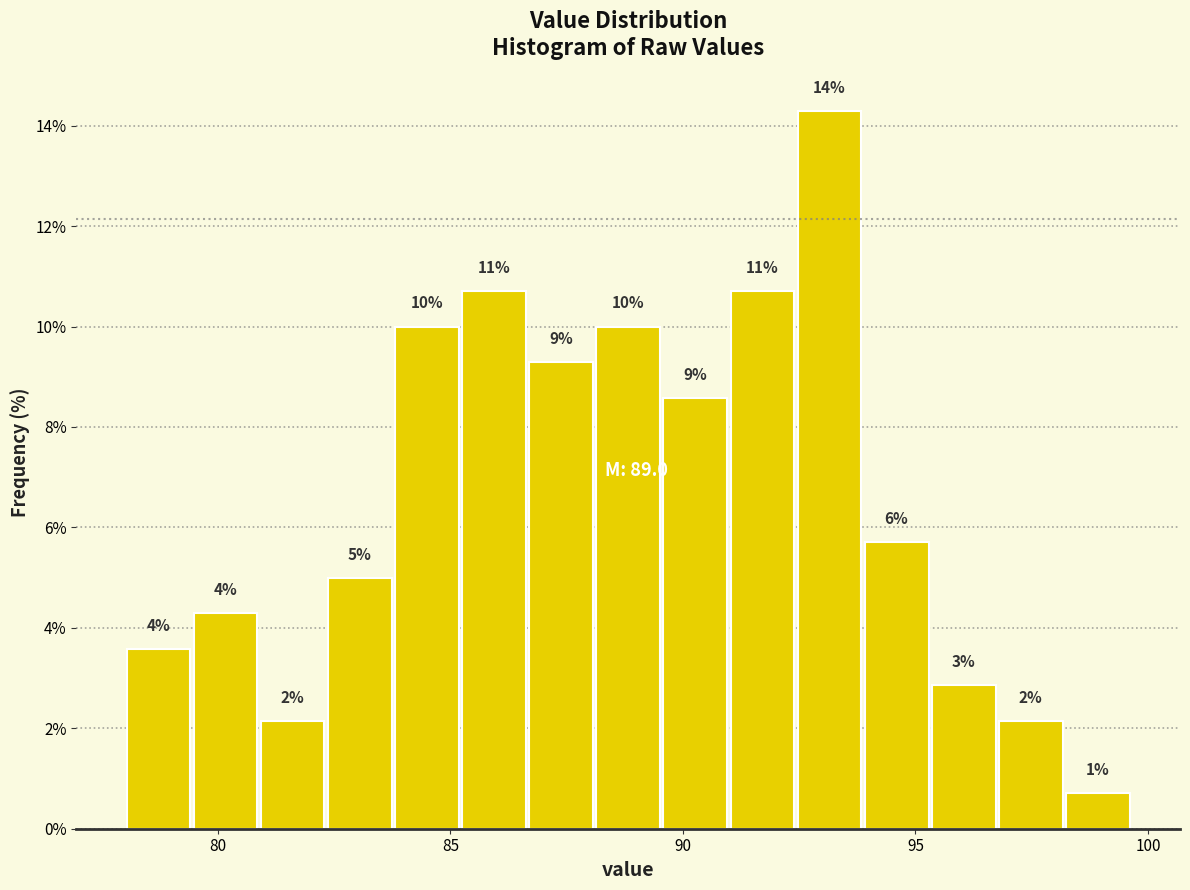

Read against the x-axis, roughly where is the centre of the tallest bar?

93.0